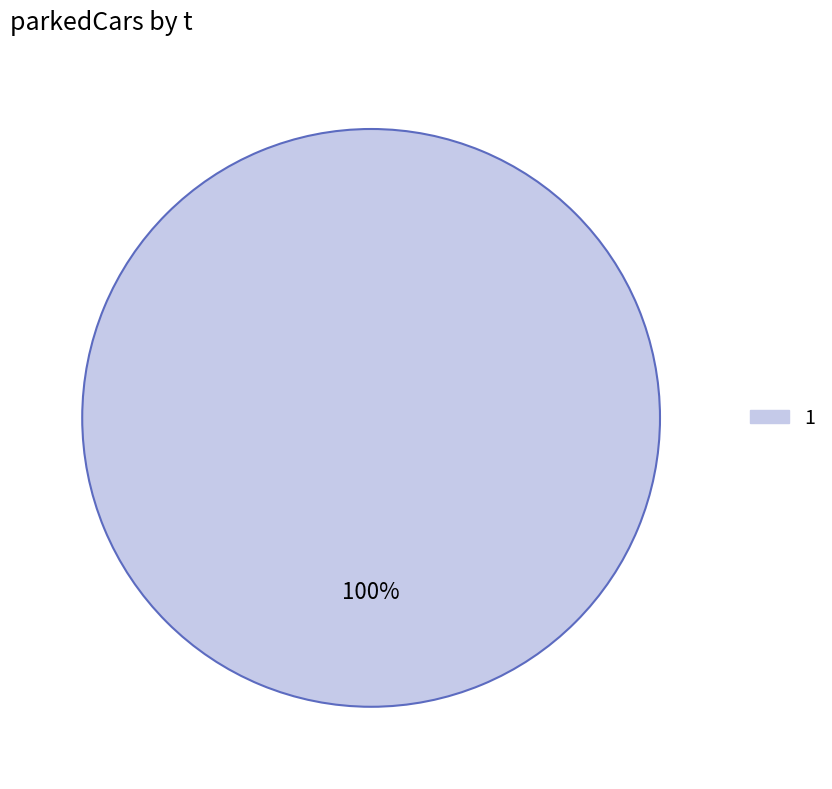

How many segments does this pie chart have?

1